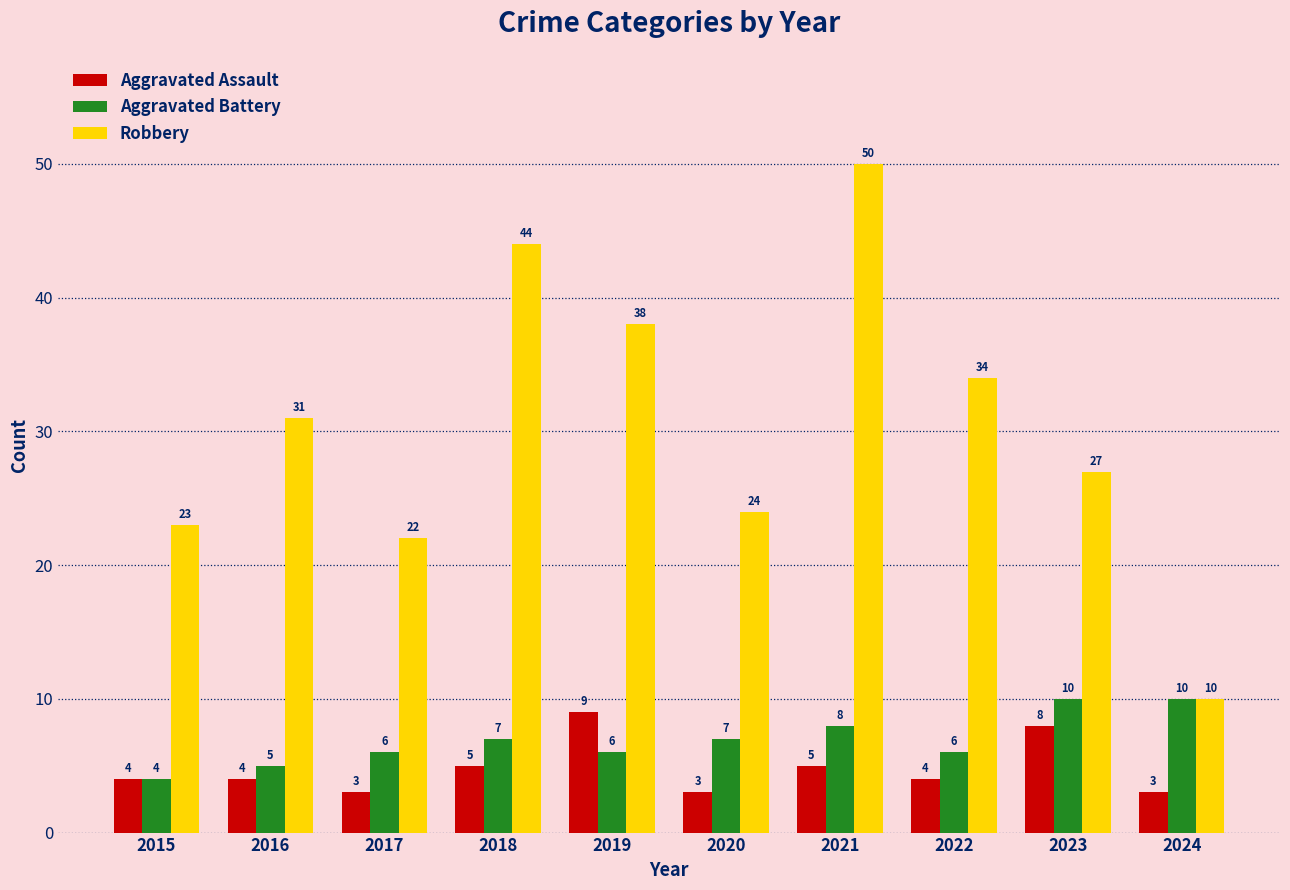

True or false: Aggravated Battery has a value of 3 at 2017.

False